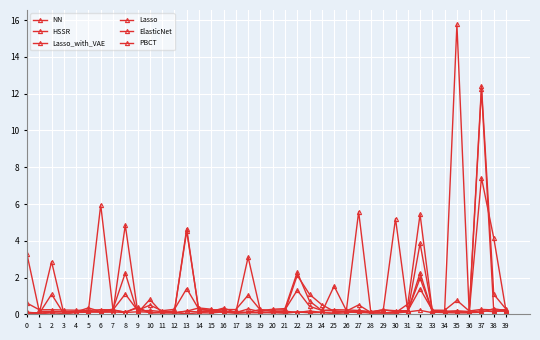

What is the total value across all series at 34?

0.9